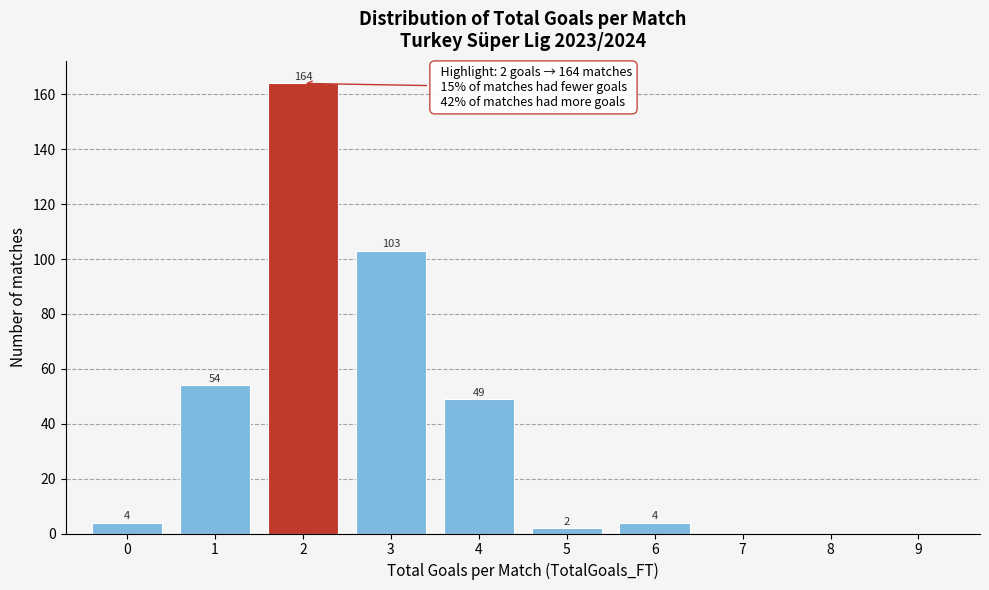

Reading left to right, extract all data points from this chart.

0=4	1=54	2=164	3=103	4=49	5=2	6=4	7=0	8=0	9=0